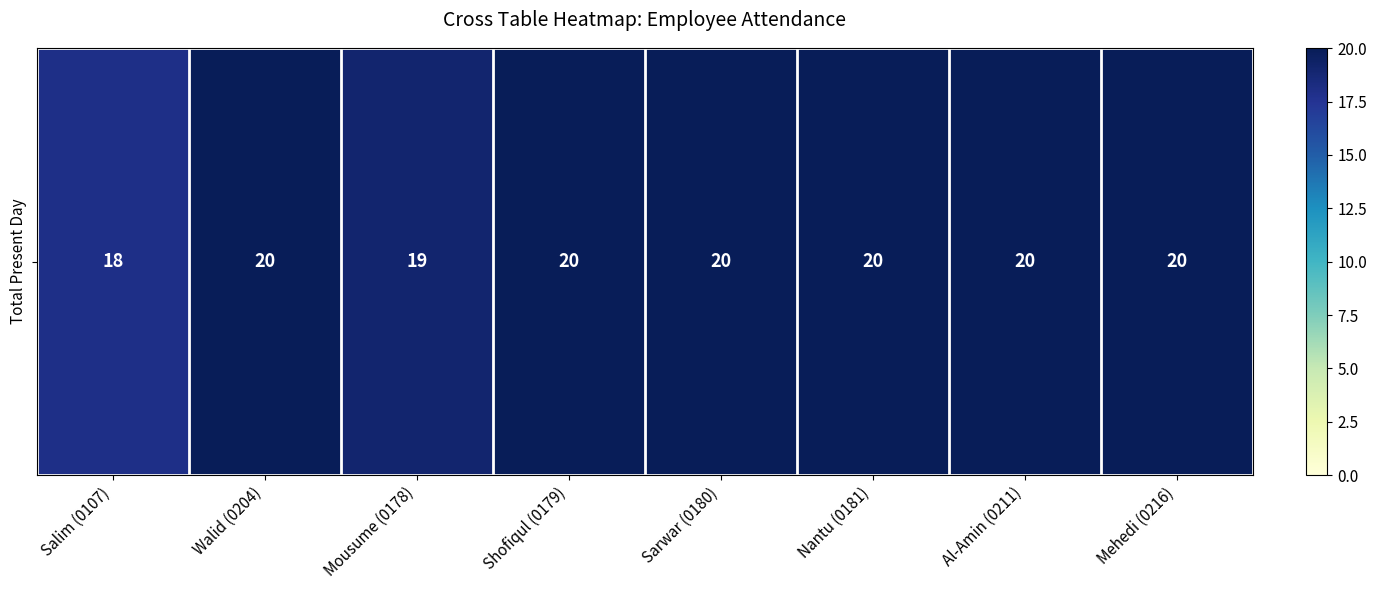

Reading left to right, transcribe all the data shown in this chart.

Salim (0107)=18	Walid (0204)=20	Mousume (0178)=19	Shofiqul (0179)=20	Sarwar (0180)=20	Nantu (0181)=20	Al-Amin (0211)=20	Mehedi (0216)=20